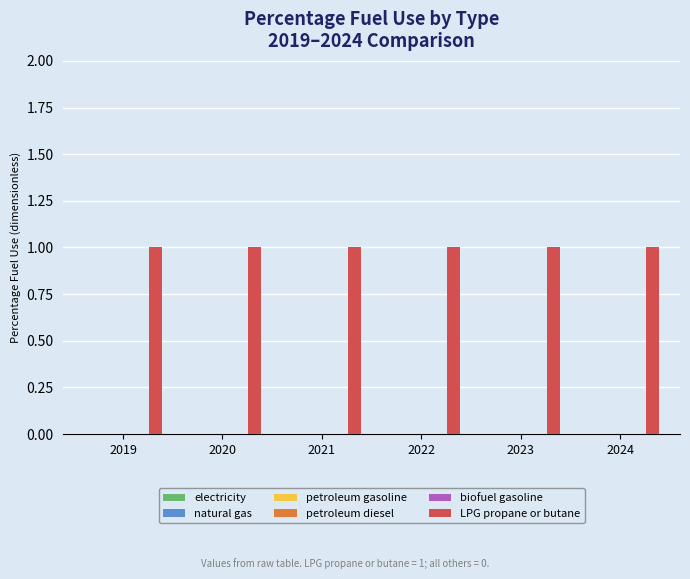

How many data points does each series have?

6